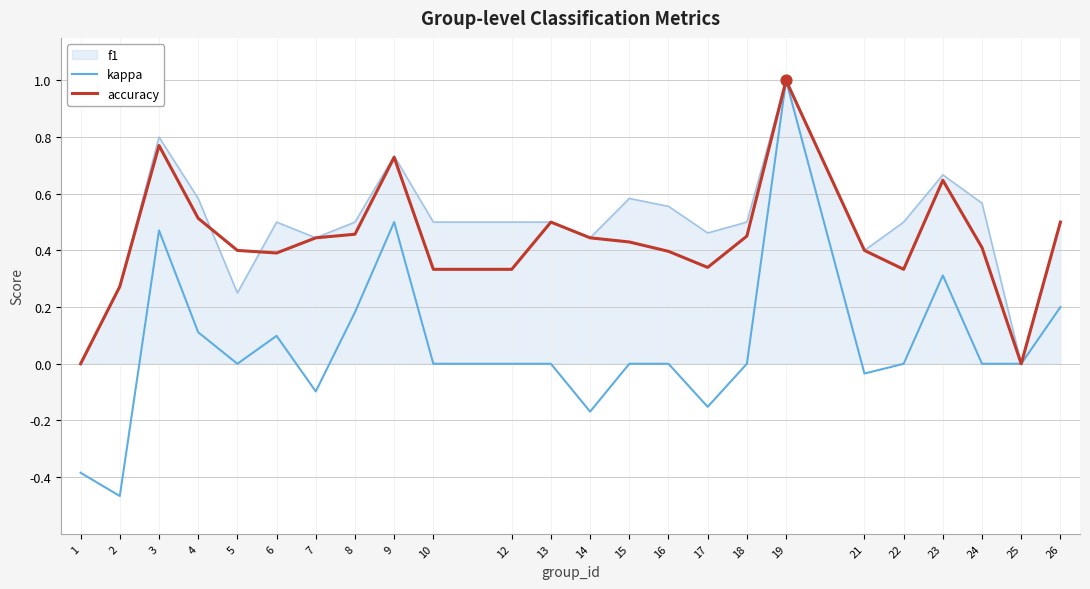

What are all the series names shown in the legend?

f1, kappa, accuracy